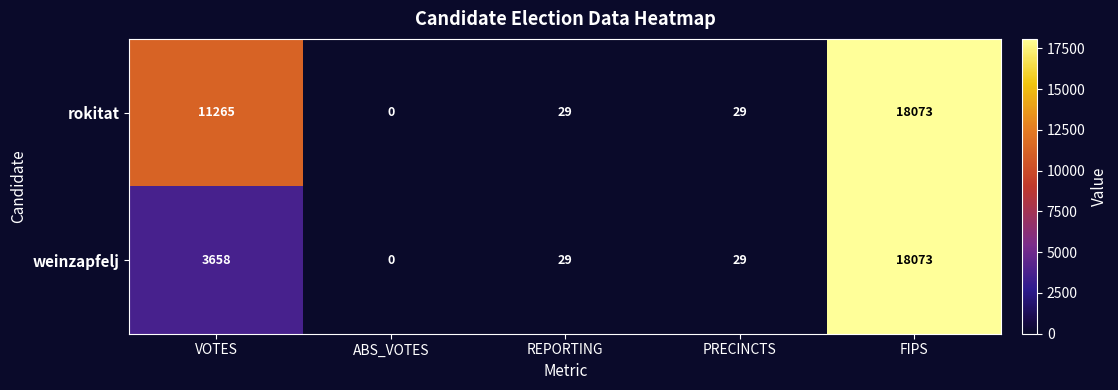

List the series in order of their overall mean, highest first.

rokitat, weinzapfelj